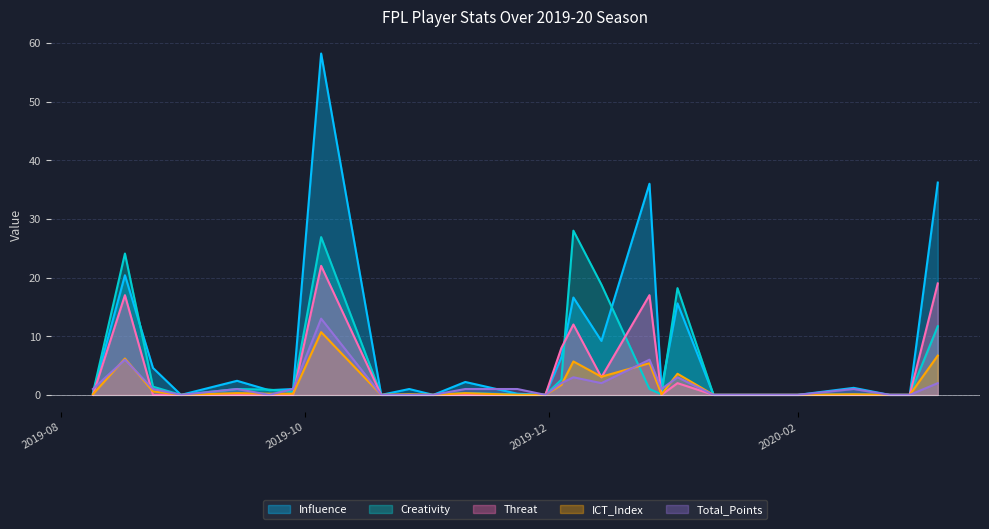

What is the maximum value for Influence?

58.2